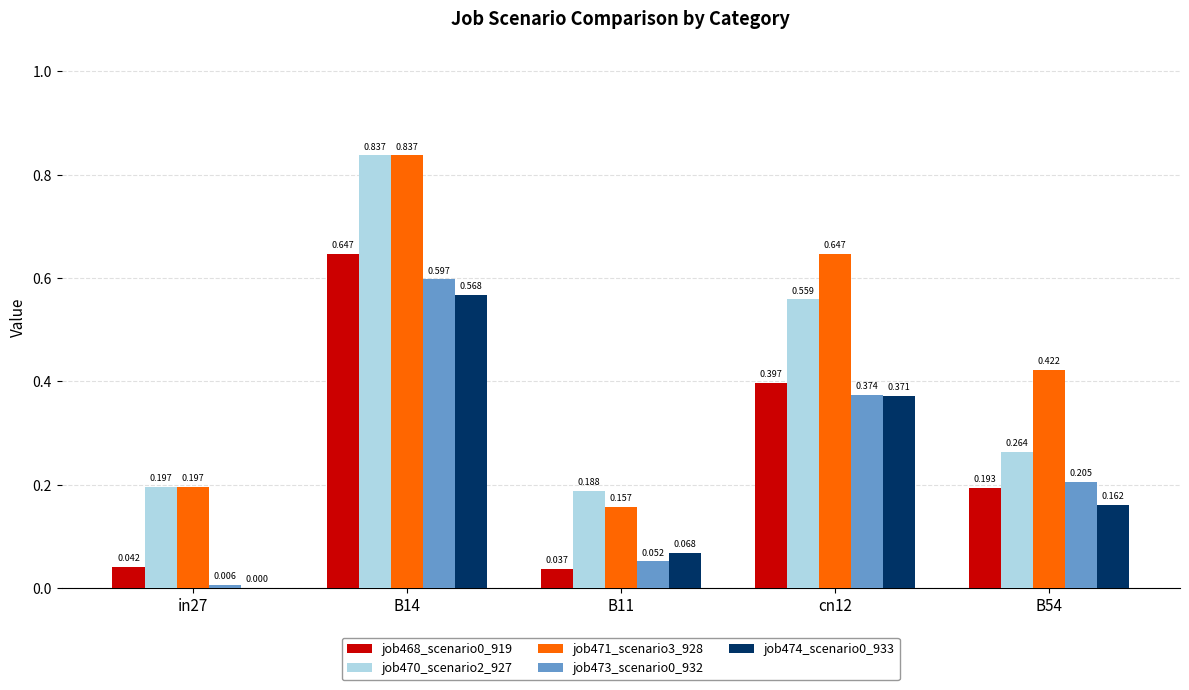

Is the value of job471_scenario3_928 at in27 greater than the value of job468_scenario0_919 at in27?

Yes